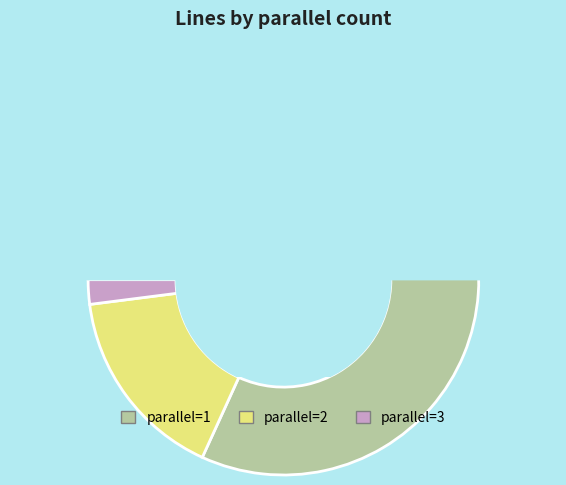

Combined, what portion of the pie is 1 and 2?

98.0%